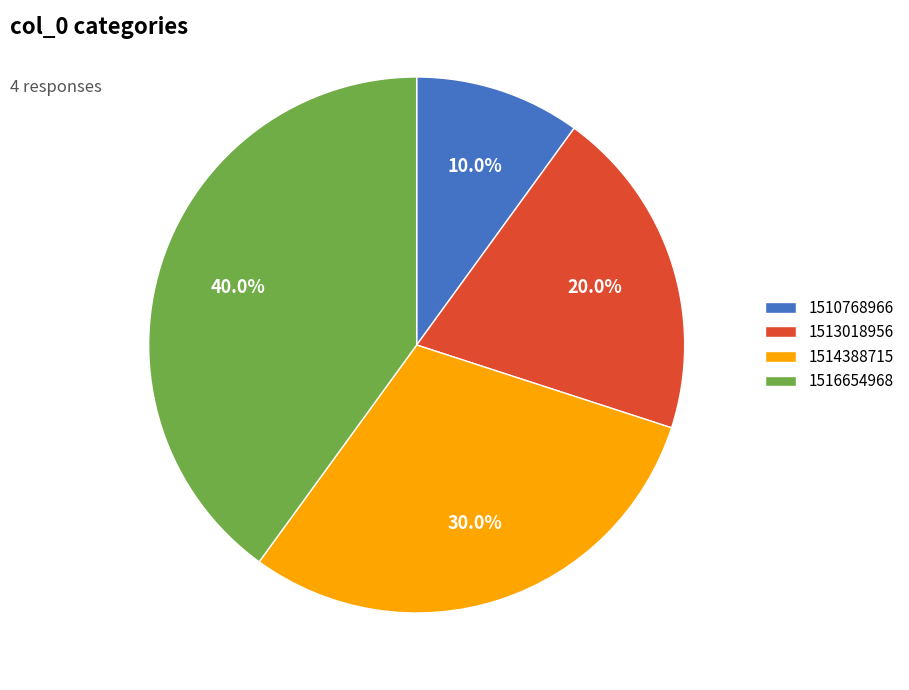

Which category has the smallest portion of the pie?

1510768966